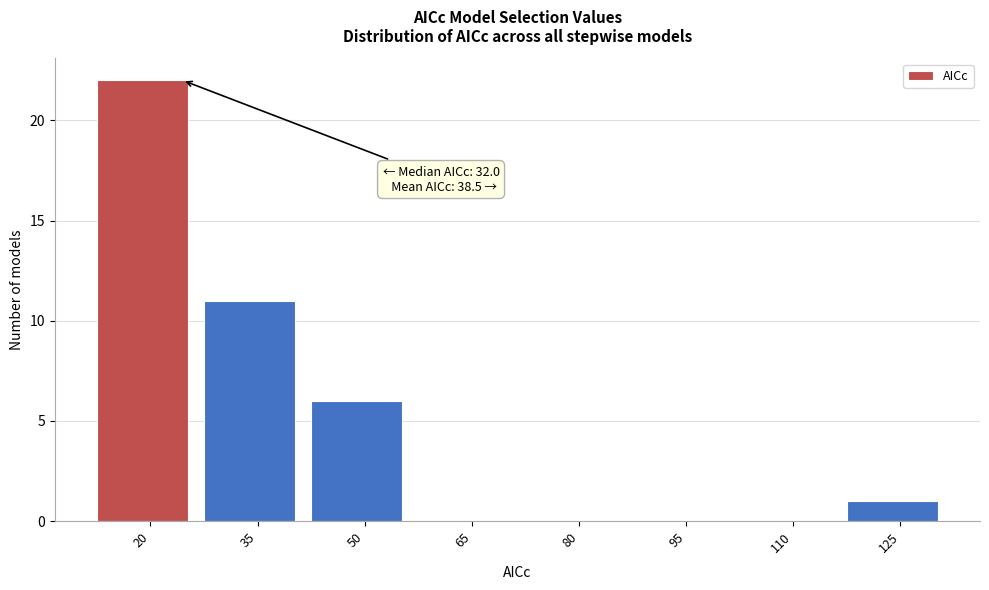

Reading left to right, list all the values displayed in this chart.

20=22	35=11	50=6	65=0	80=0	95=0	110=0	125=1